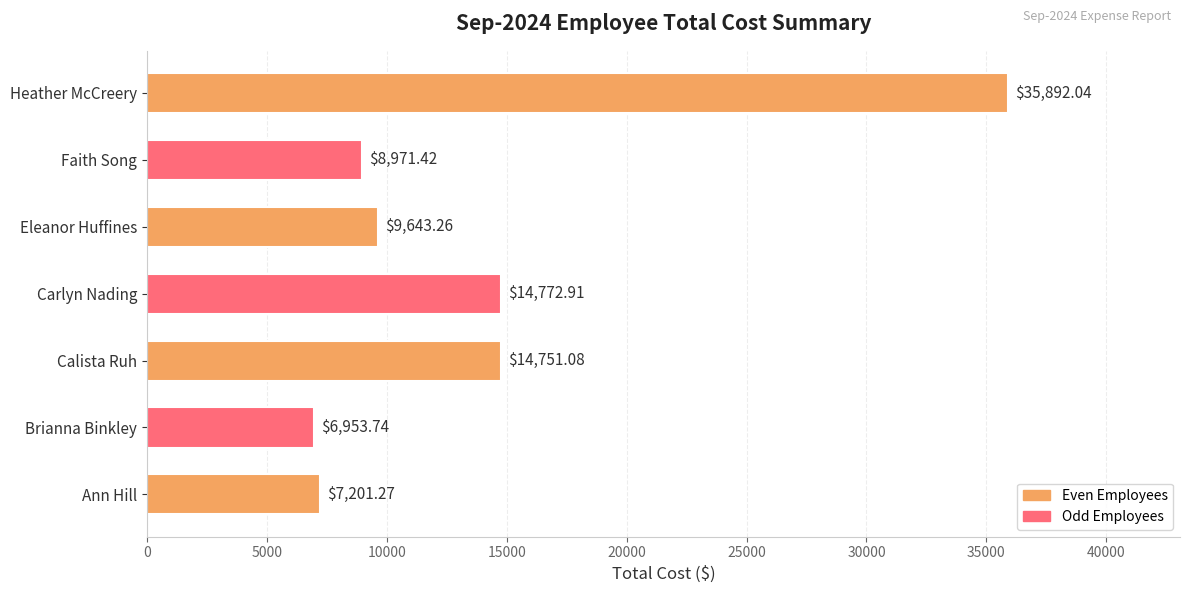

How many bars are there in total?

7